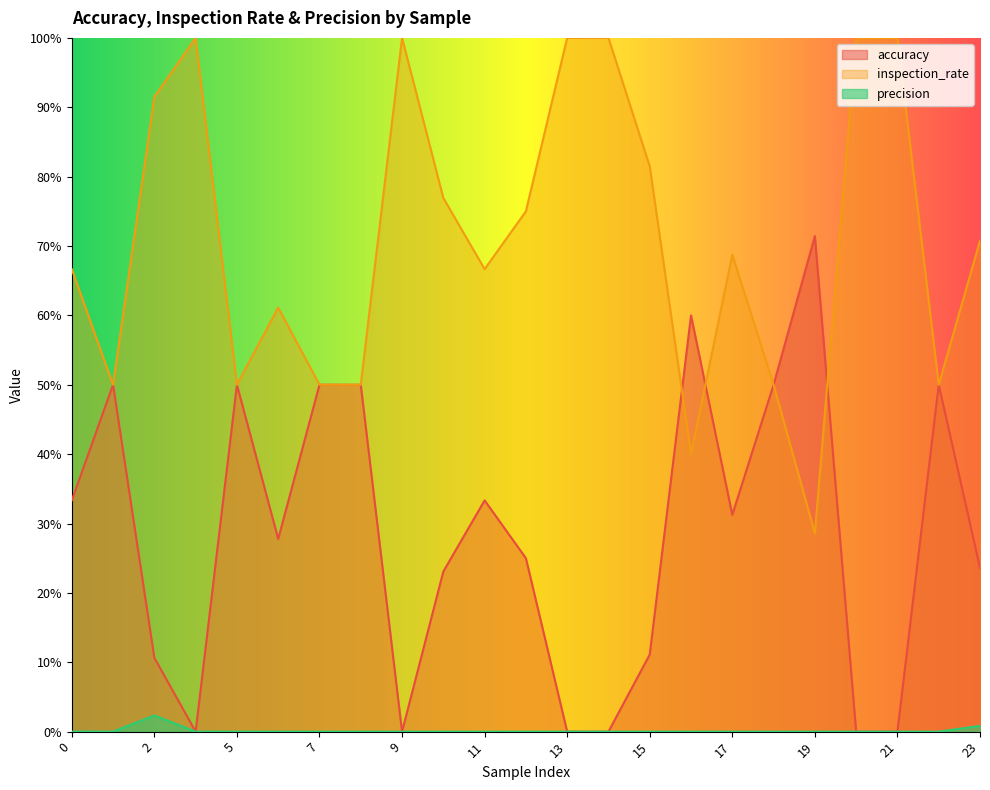

Reading left to right, list all the values displayed in this chart.

accuracy: 0=0.3	1=0.5	2=0.1	3=0.0	5=0.5	6=0.3	7=0.5	8=0.5	9=0.0	10=0.2	11=0.3	12=0.2	13=0.0	14=0.0	15=0.1	16=0.6	17=0.3	18=0.5	19=0.7	20=0.0	21=0.0	22=0.5	23=0.2
inspection_rate: 0=0.7	1=0.5	2=0.9	3=1.0	5=0.5	6=0.6	7=0.5	8=0.5	9=1.0	10=0.8	11=0.7	12=0.8	13=1.0	14=1.0	15=0.8	16=0.4	17=0.7	18=0.5	19=0.3	20=1.0	21=1.0	22=0.5	23=0.7
precision: 0=0.0	1=0.0	2=0.0	3=0.0	5=0.0	6=0.0	7=0.0	8=0.0	9=0.0	10=0.0	11=0.0	12=0.0	13=0.0	14=0.0	15=0.0	16=0.0	17=0.0	18=0.0	19=0.0	20=0.0	21=0.0	22=0.0	23=0.0